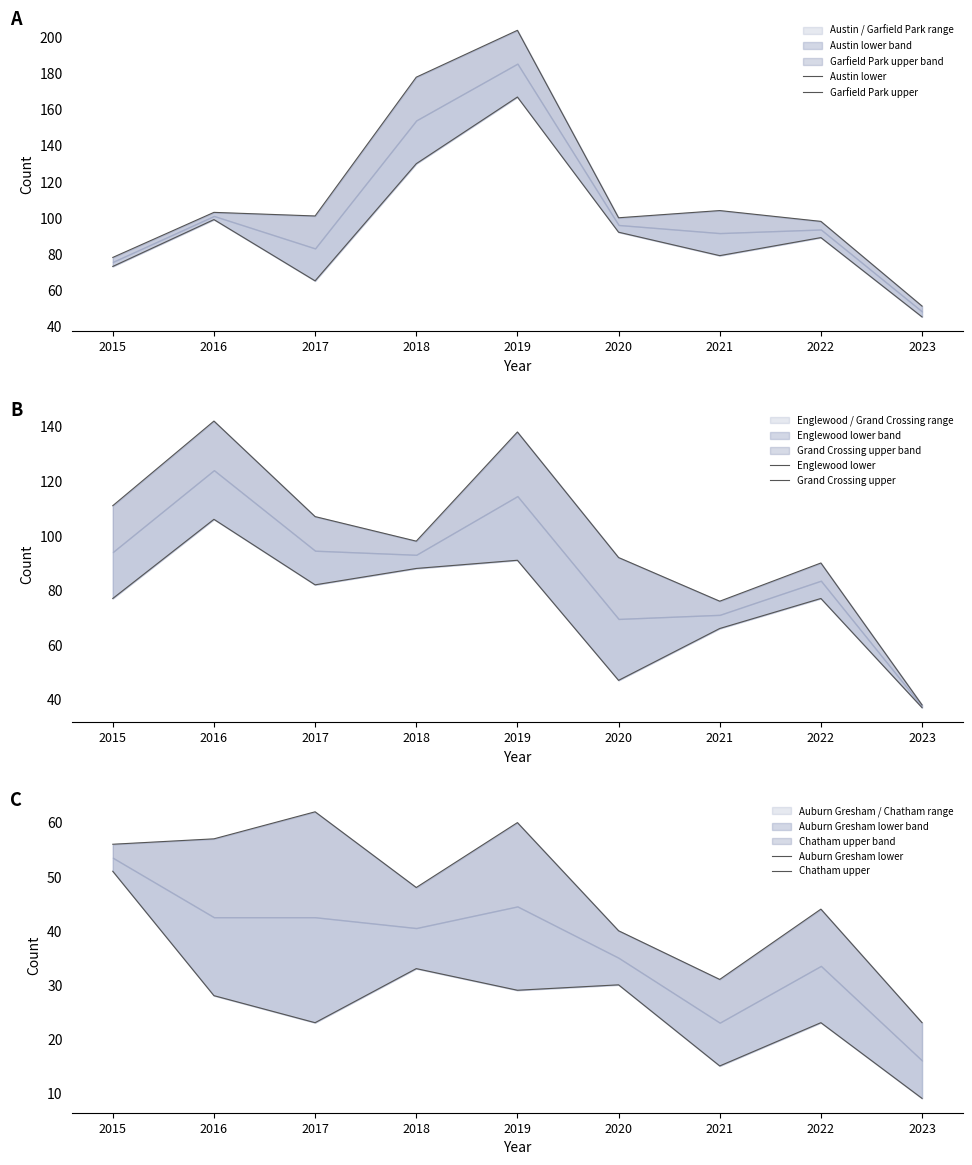

The value of Englewood lower at 2023 is 62. True or false?

False